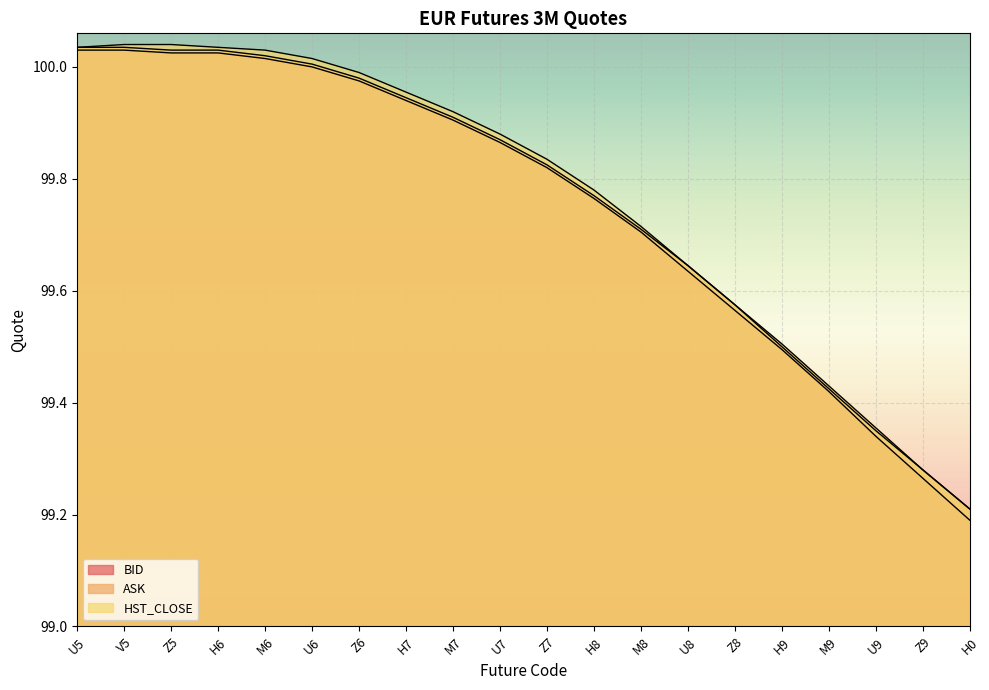

Is the value of ASK at H7 greater than the value of BID at U9?

Yes